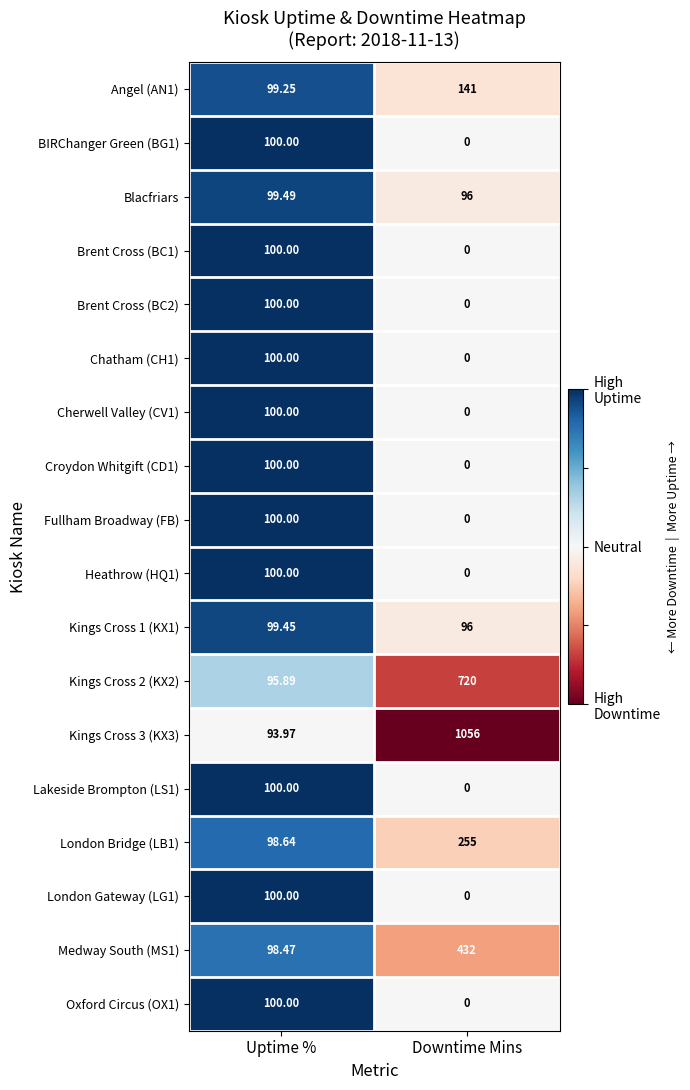

How many distinct data groups are displayed?

18